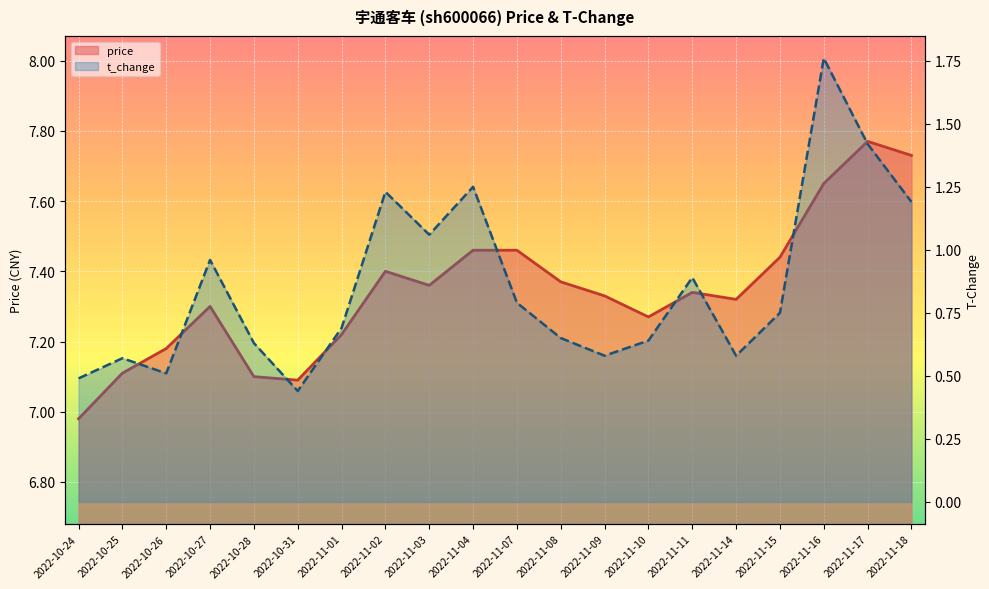

At which label does price (line) reach its minimum?

2022-10-24